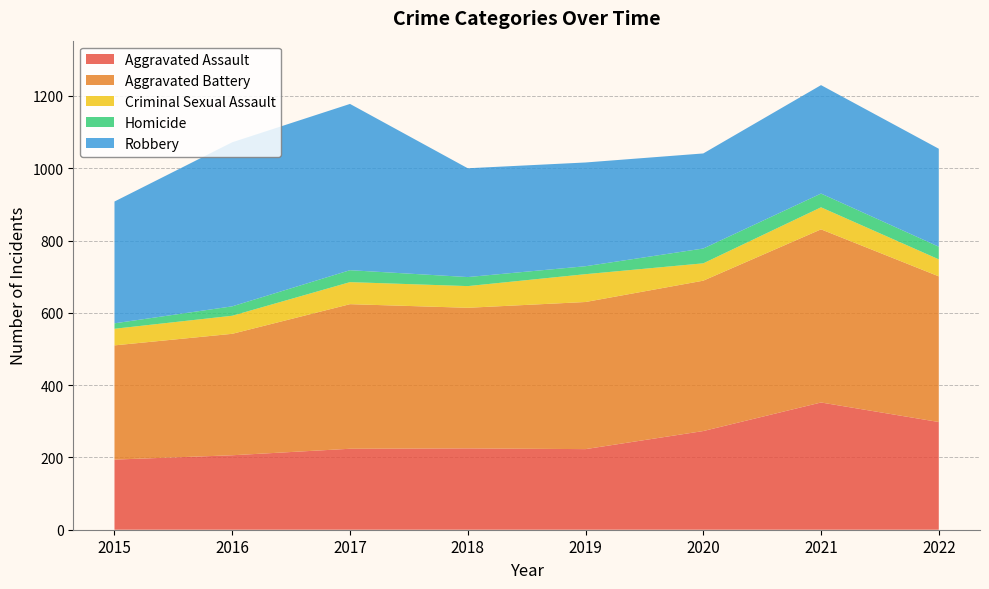

Reading left to right, extract all data points from this chart.

Aggravated Assault: 194	206	224	225	223	273	352	298
Aggravated Battery: 316	336	400	389	407	416	479	403
Criminal Sexual Assault: 46	50	61	60	77	48	61	47
Homicide: 15	26	33	25	22	41	38	35
Robbery: 337	454	460	301	287	263	300	271